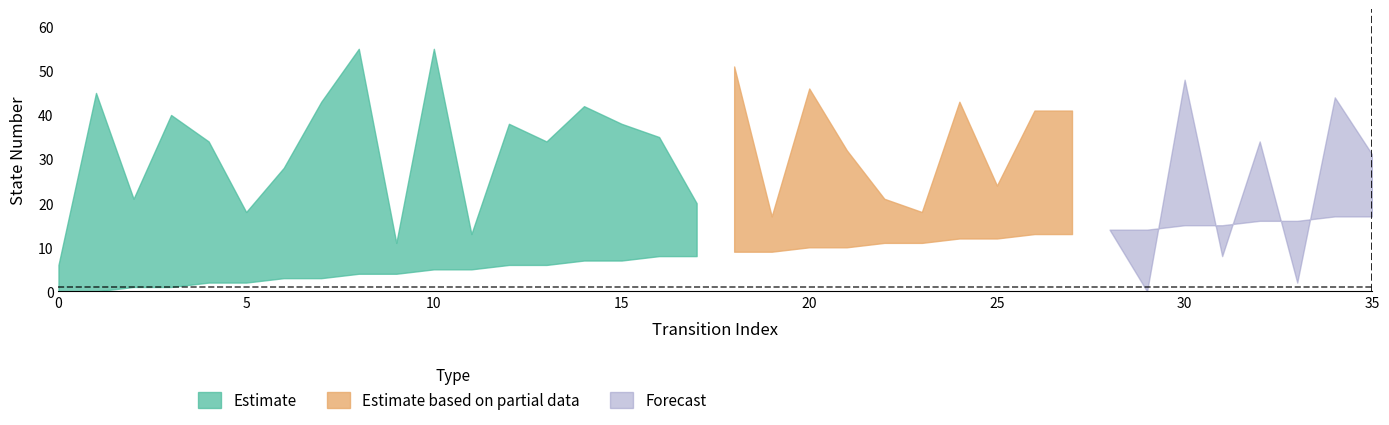

Between which two adjacent categories do source_state and destination_state first intersect?

29 and 30